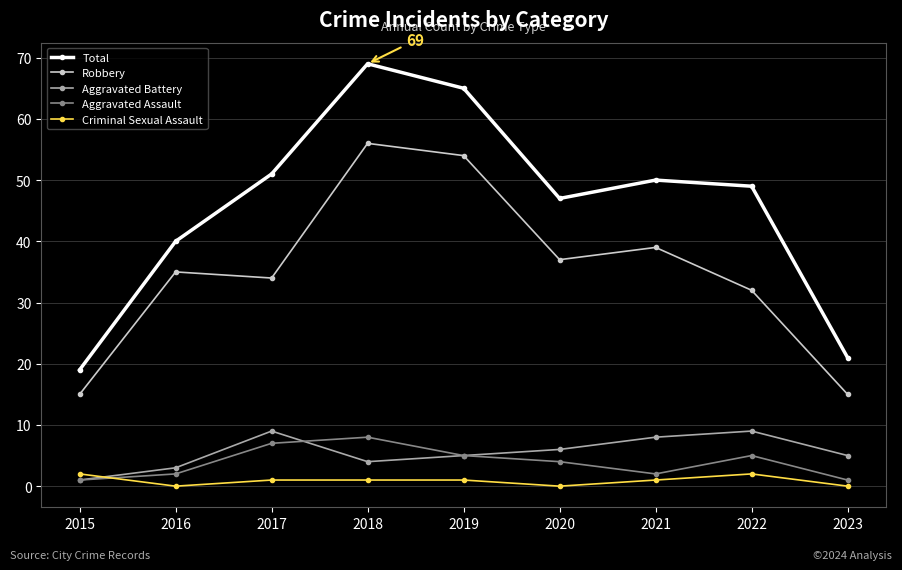

How many interior local peaks does the Aggravated Assault series have?

2